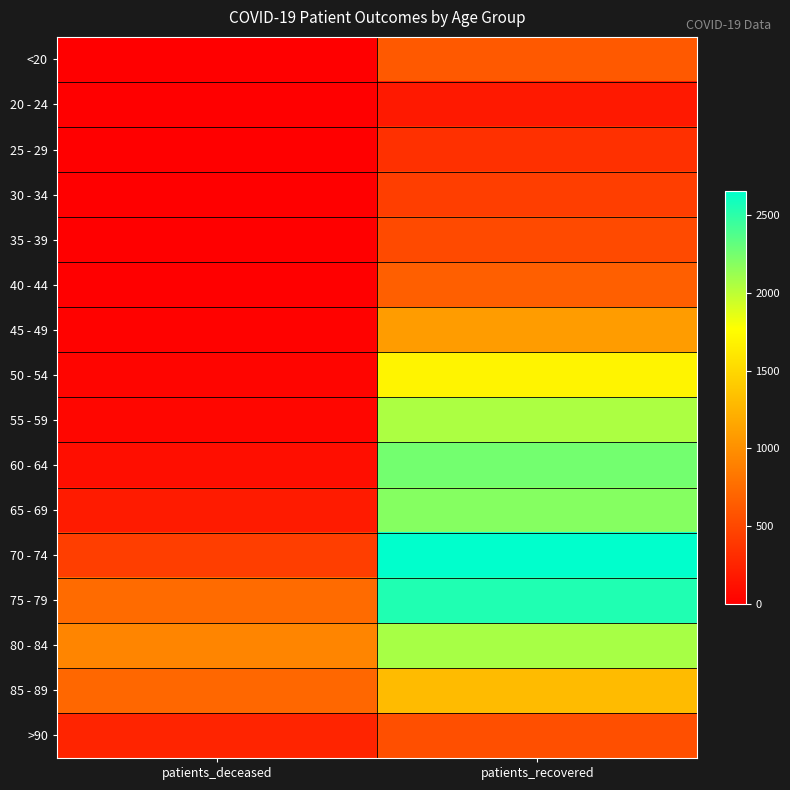

List the series in order of their peak value, highest first.

70 - 74, 75 - 79, 60 - 64, 65 - 69, 80 - 84, 55 - 59, 50 - 54, 85 - 89, 45 - 49, 40 - 44, <20, >90, 35 - 39, 30 - 34, 25 - 29, 20 - 24